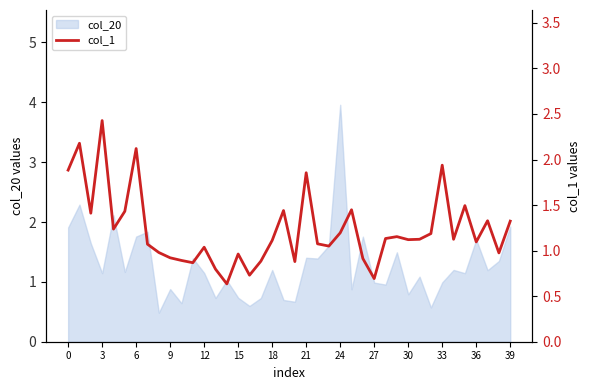

True or false: there are more than 1 points higher than both neighbors.

True